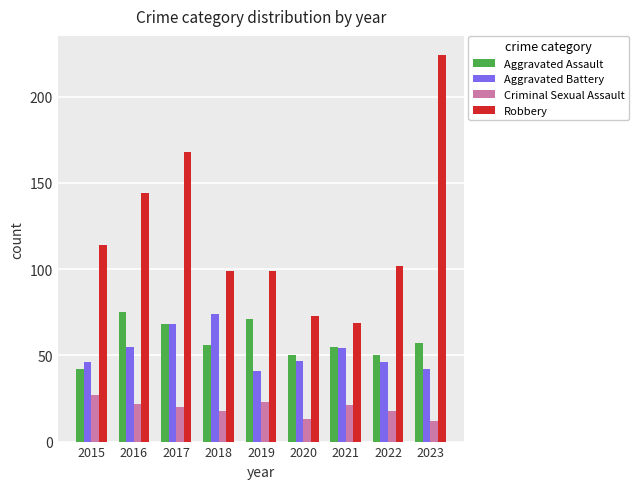

What are all the series names shown in the legend?

Aggravated Assault, Aggravated Battery, Criminal Sexual Assault, Robbery